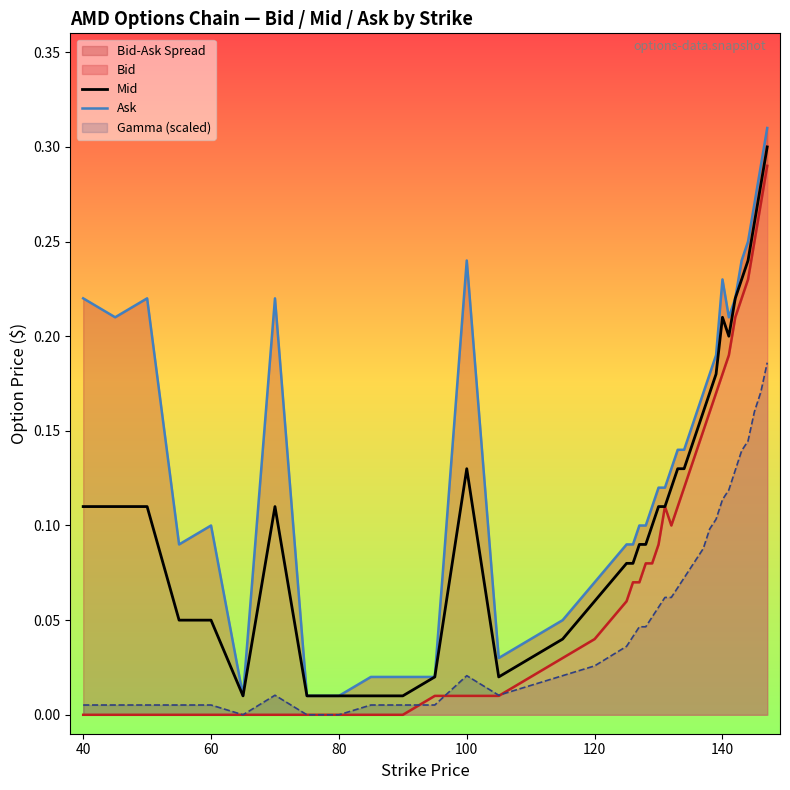

True or false: Mid and Ask cross at least once.

False